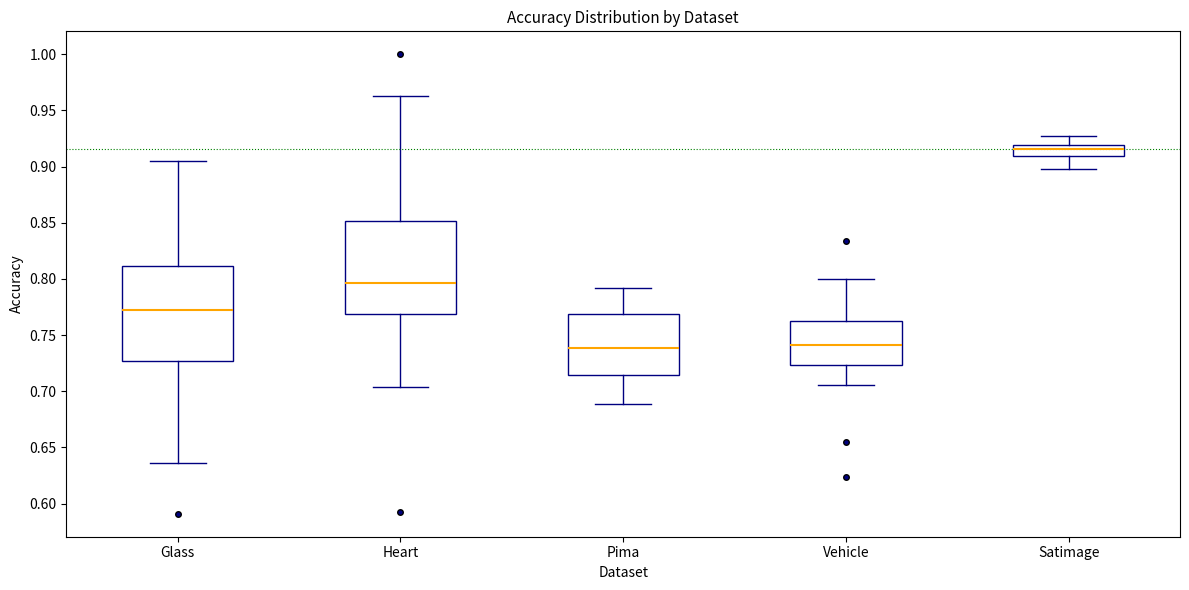

Reading left to right, read every box against the y-axis: the position of its median line, the range the box covers, and the ends of its whiskers. The values are not printed on the chart, so give them approximately, as read against the axis.

Glass: median 0.775, box 0.725 to 0.810, whiskers 0.635 to 0.905
Heart: median 0.795, box 0.770 to 0.850, whiskers 0.705 to 0.965
Pima: median 0.740, box 0.715 to 0.770, whiskers 0.690 to 0.790
Vehicle: median 0.740, box 0.725 to 0.765, whiskers 0.705 to 0.800
Satimage: median 0.915, box 0.910 to 0.920, whiskers 0.900 to 0.925